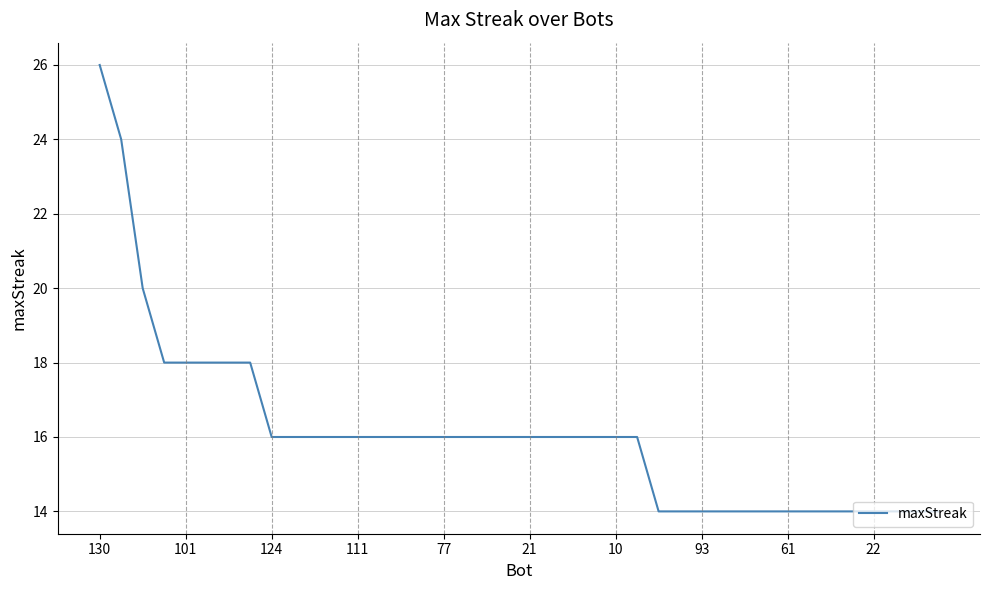

What is the greatest value displayed?

26